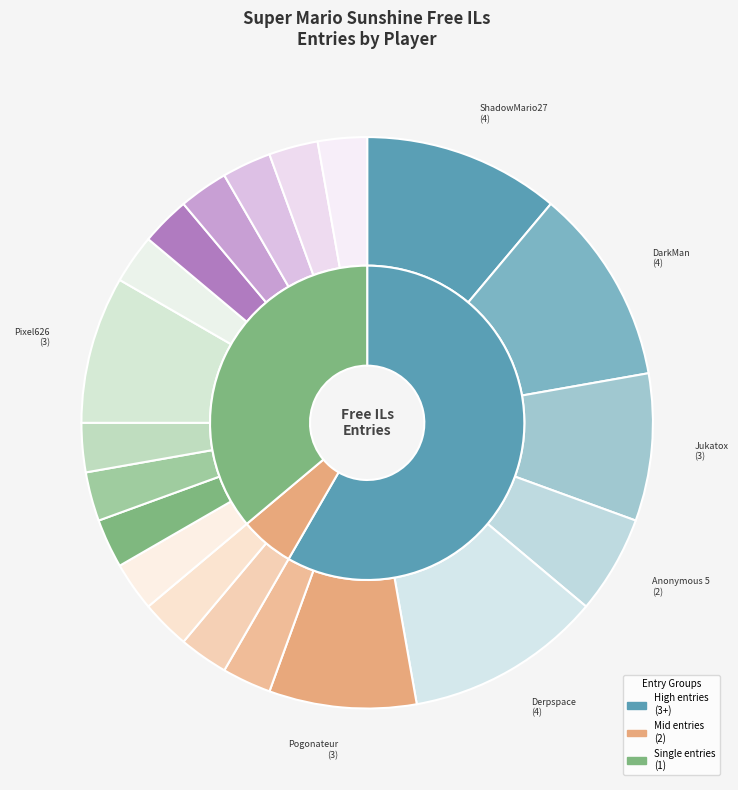

To the nearest percent, what is the difference between the largest and smallest slice percentages?

8%